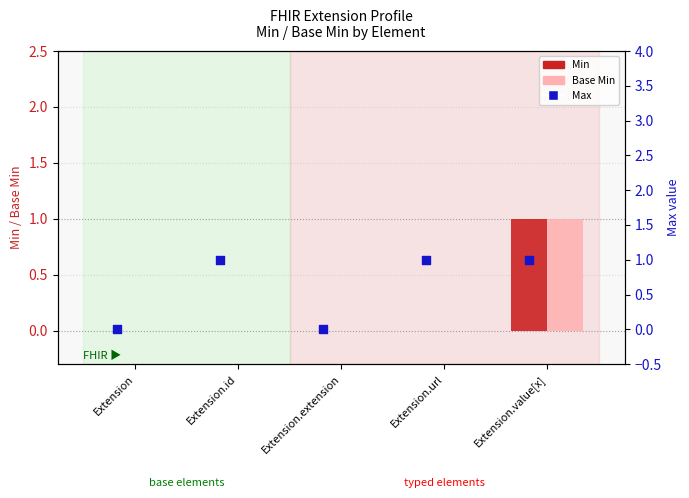

What are all the series names shown in the legend?

Min, Base Min, Max